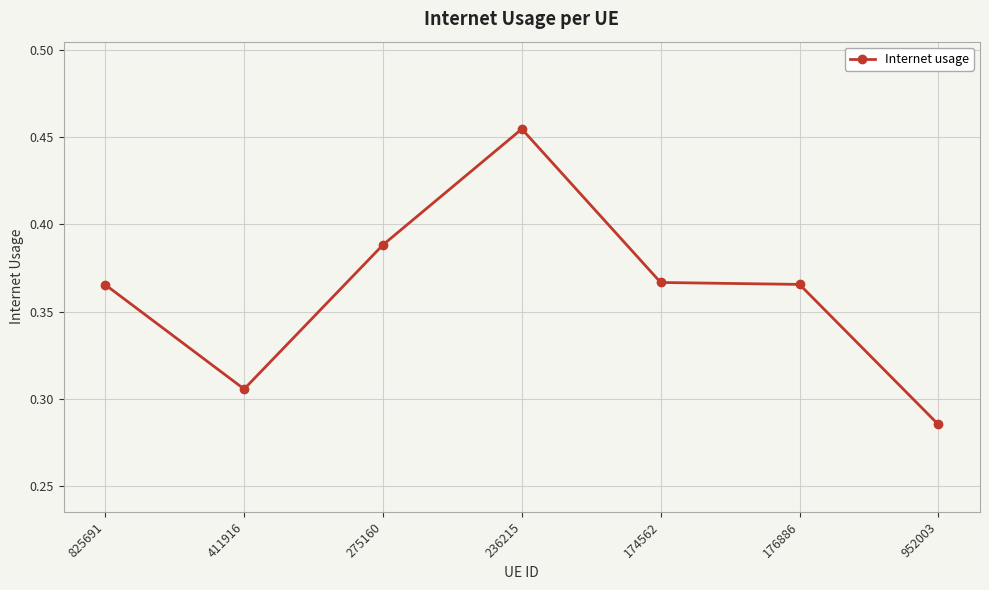

Which label corresponds to the smallest value in the chart?

952003